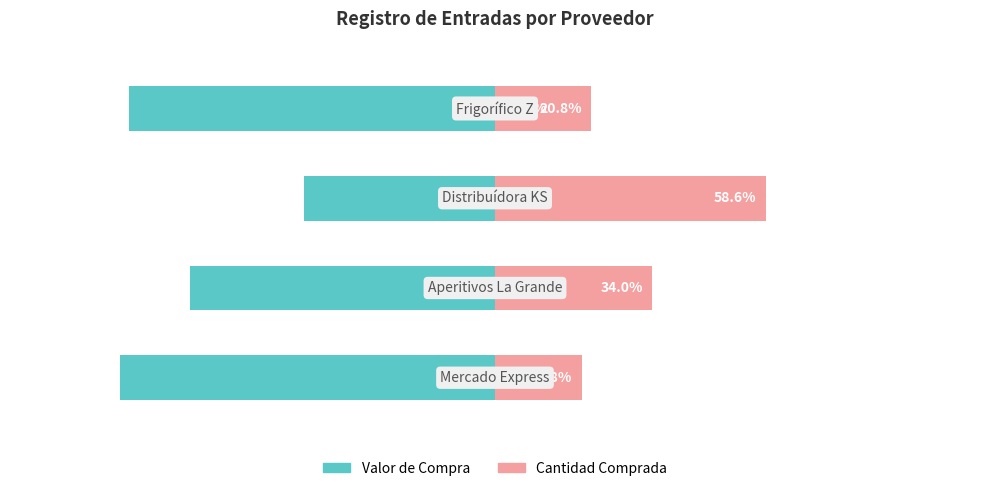

How many bars are there in each group?

2